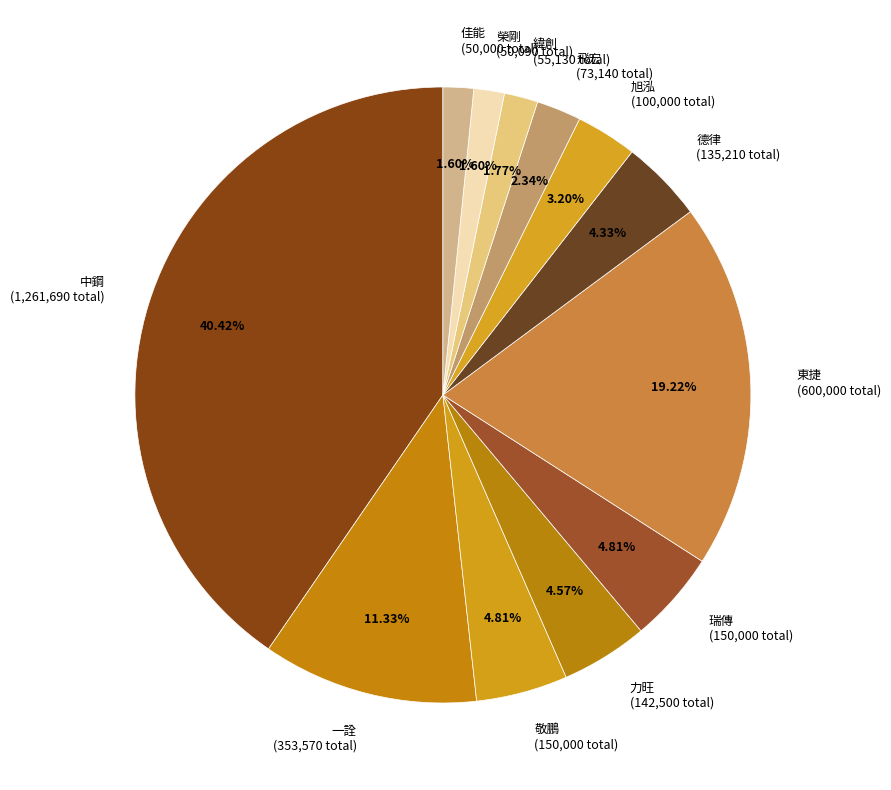

What is the total percentage of 德律 and 瑞傳?

9.1%